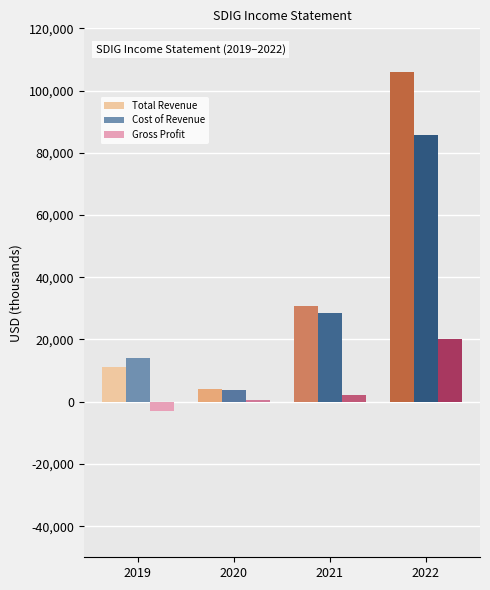

Between 2021 and 2022, which series saw the biggest shift?

Total Revenue